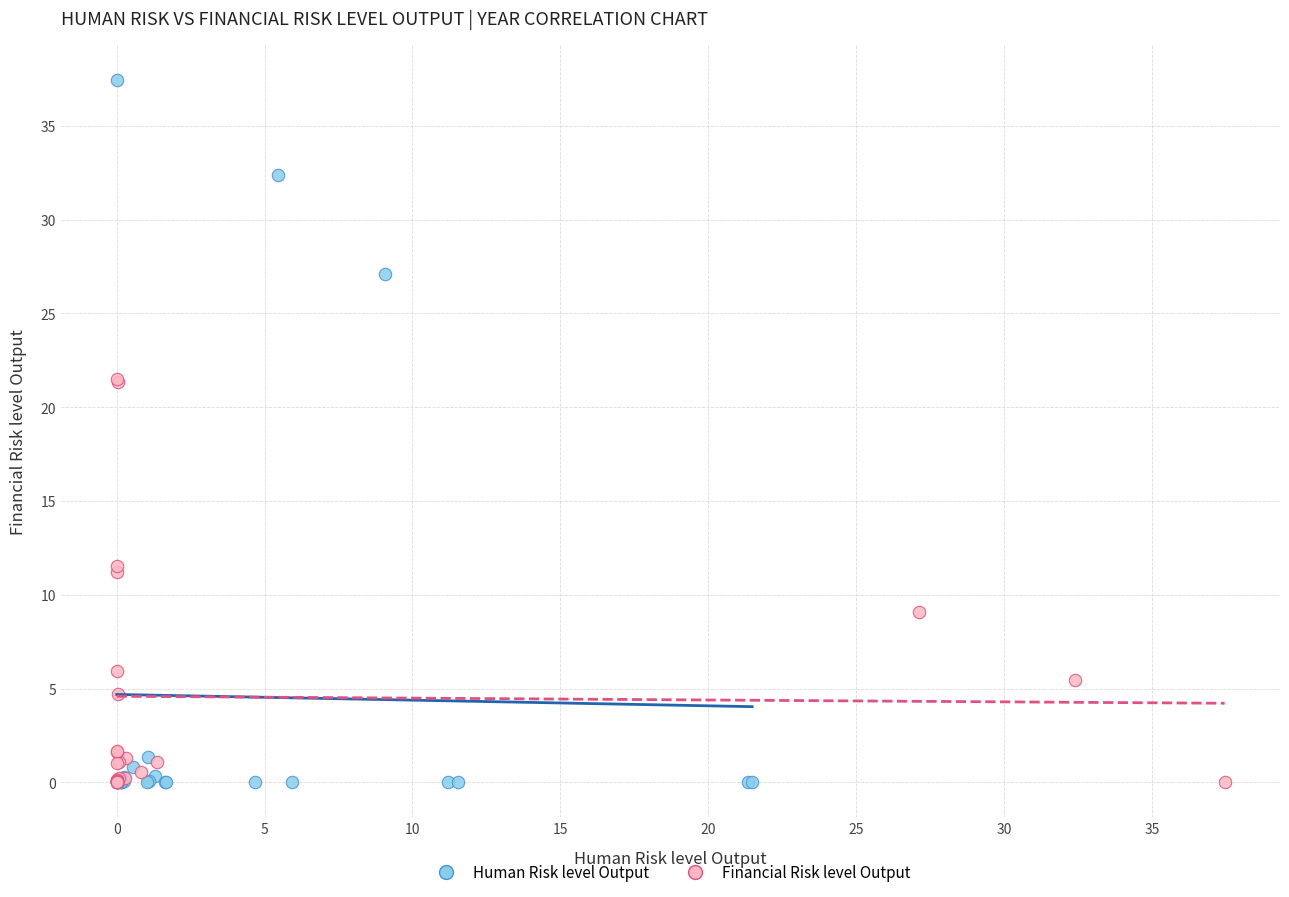

Which series reaches the maximum Y coordinate?

Human Risk level Output